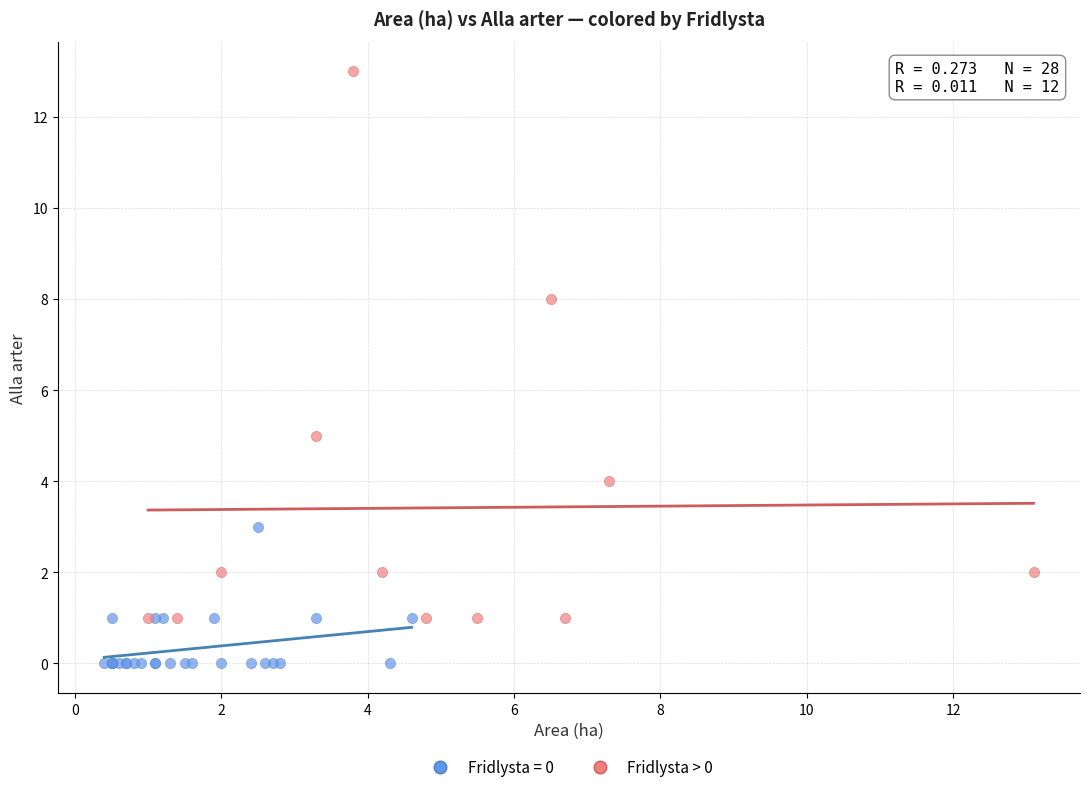

Which series reaches the minimum Y coordinate?

Fridlysta = 0